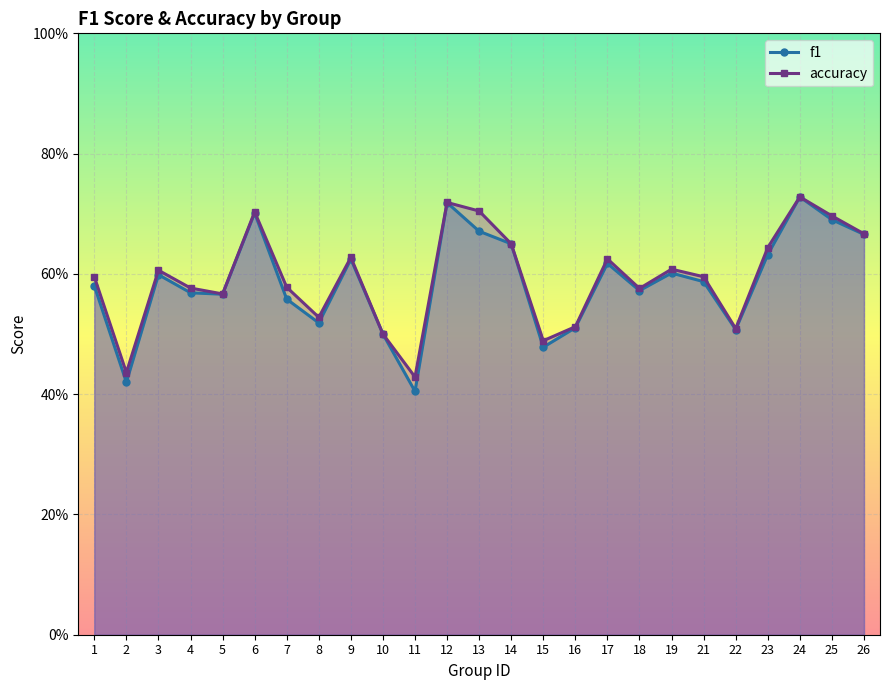

True or false: f1 and accuracy cross at least once.

False